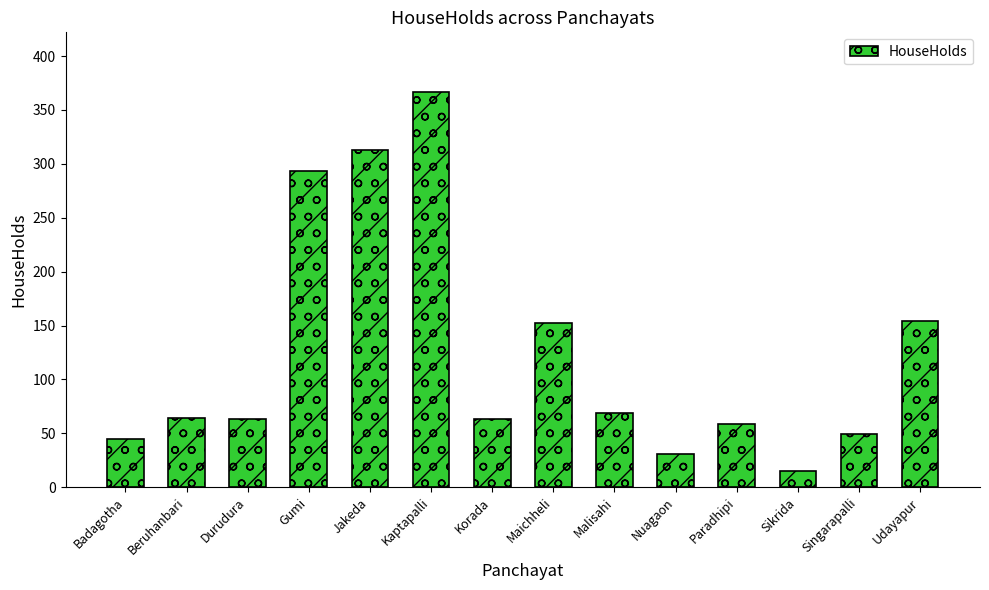

What position from the right is Beruhanbari?

13